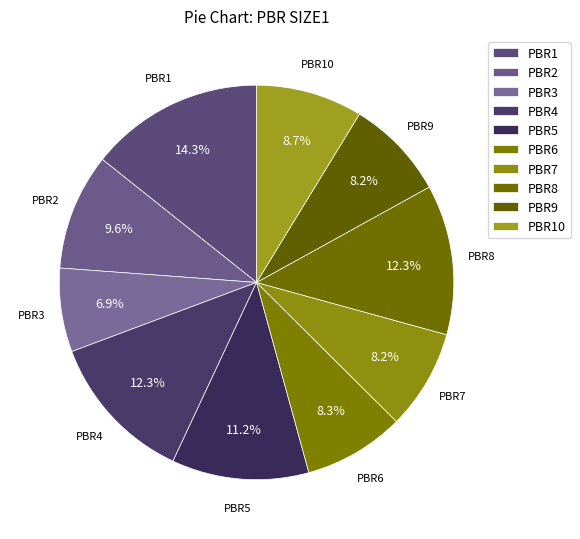

Between PBR9 and PBR2, which is larger?

PBR2